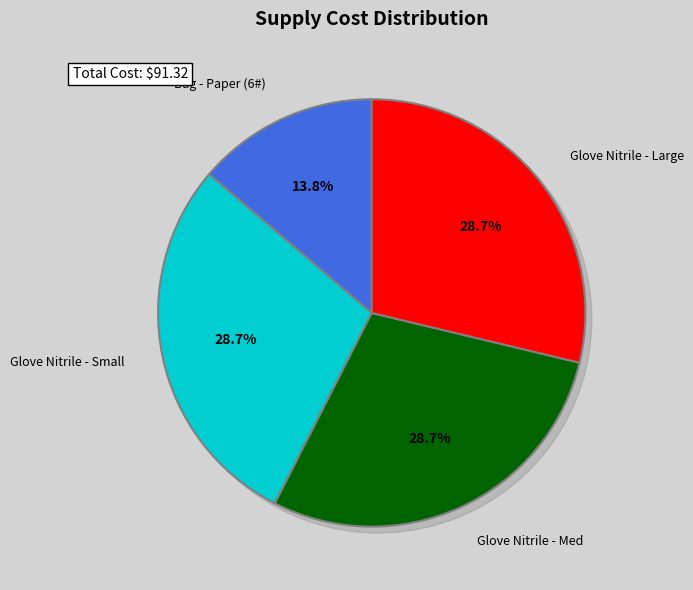

What portion of the pie excludes Glove Nitrile - Small?

71.3%